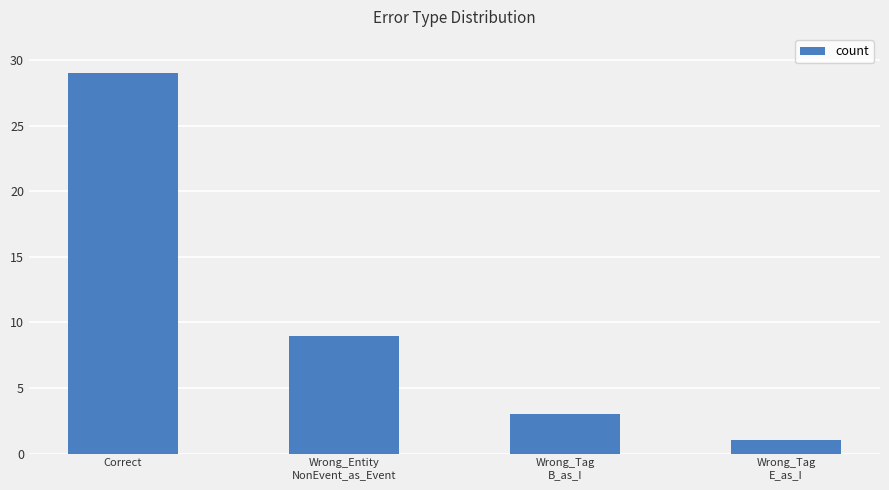

What position from the right is Wrong_Tag
E_as_I?

1